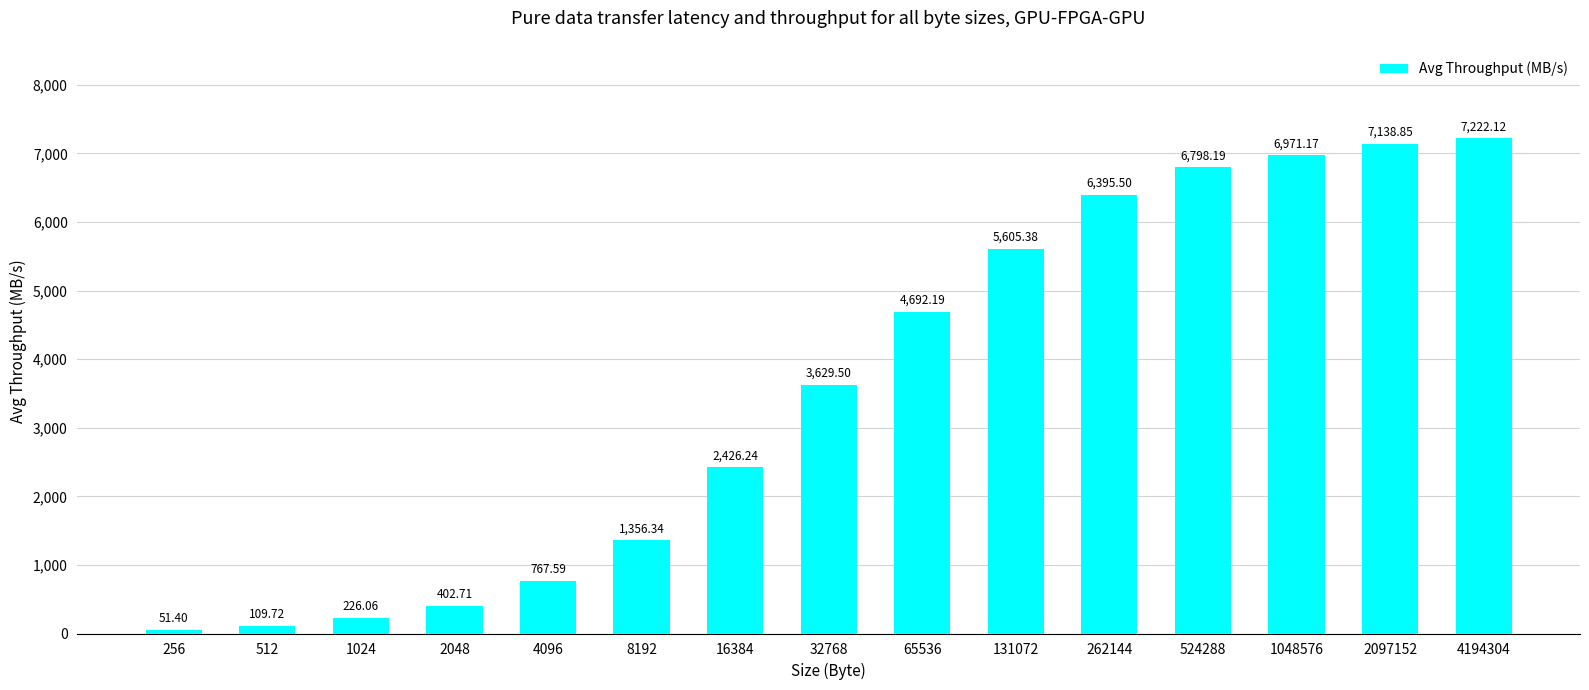

What is the approximate value at 16384?

2426.2